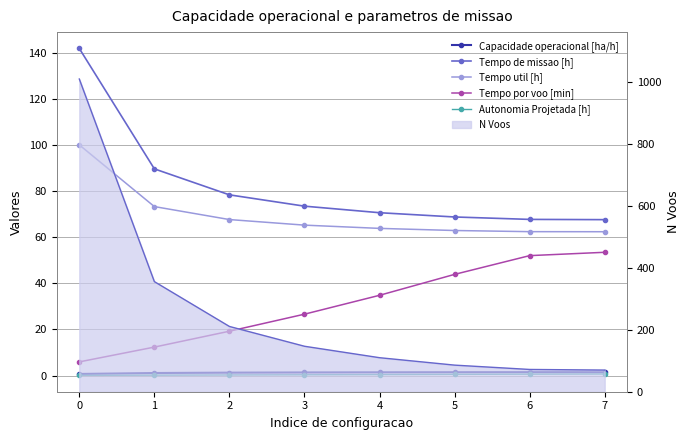

True or false: Capacidade operacional [ha/h] and Tempo util [h] cross at least once.

False